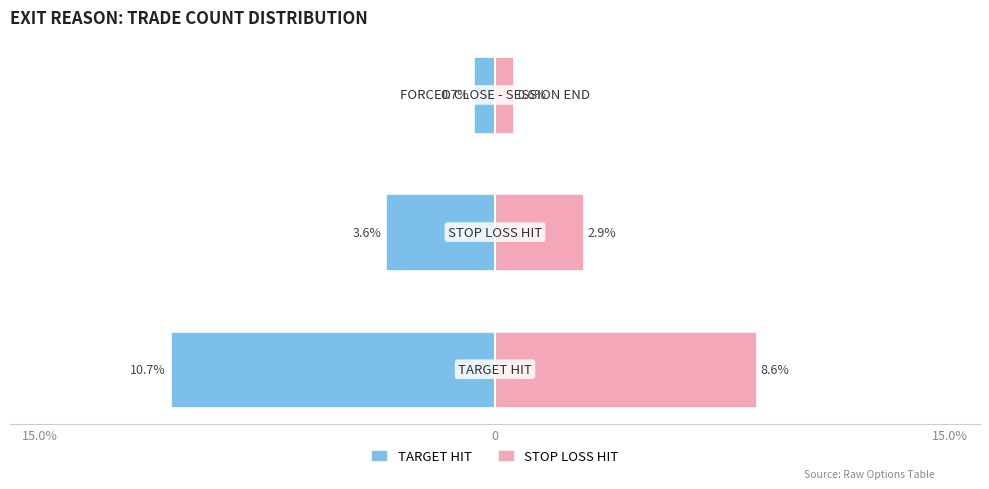

What is the average value of the STOP LOSS HIT series?

4.0